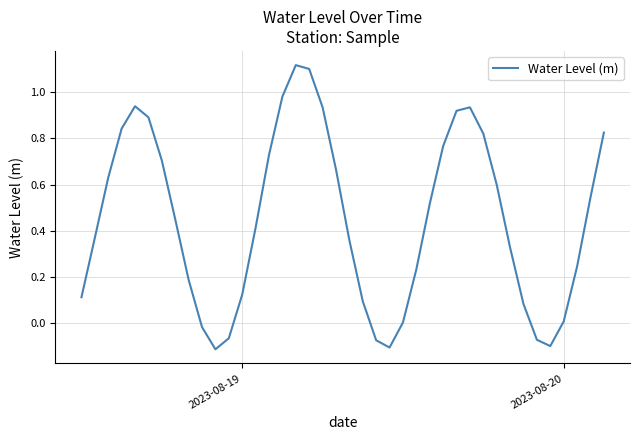

What is the difference between the maximum and minimum values?

1.2